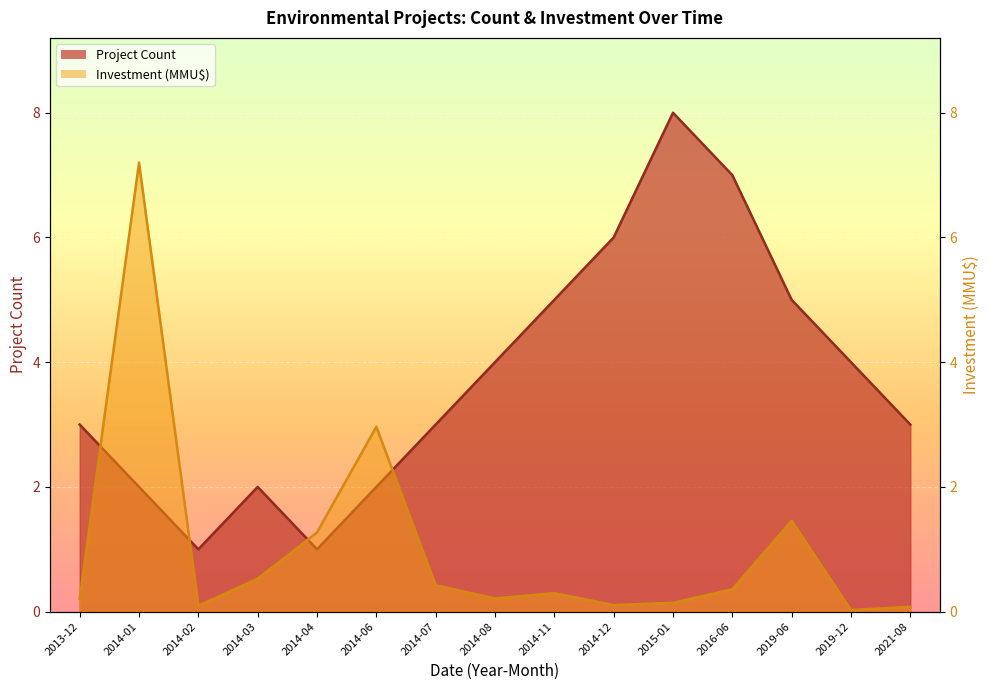

Which series changed the most between 2014-02 and 2014-08?

Project Count